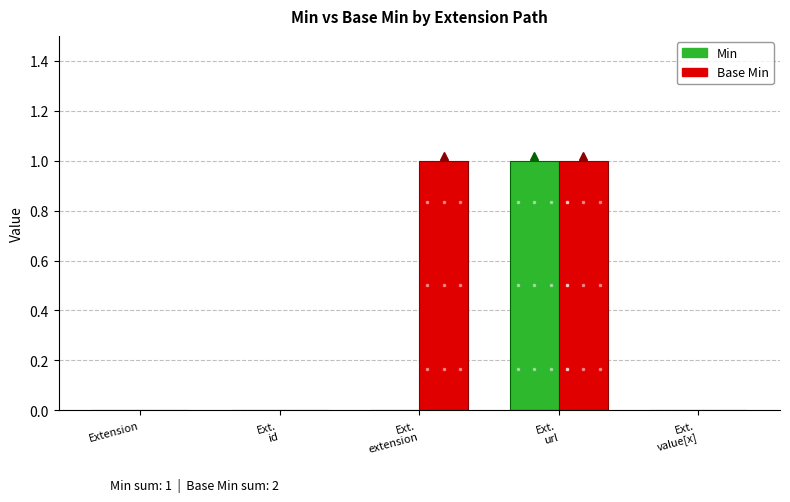

How many data points does each series have?

5